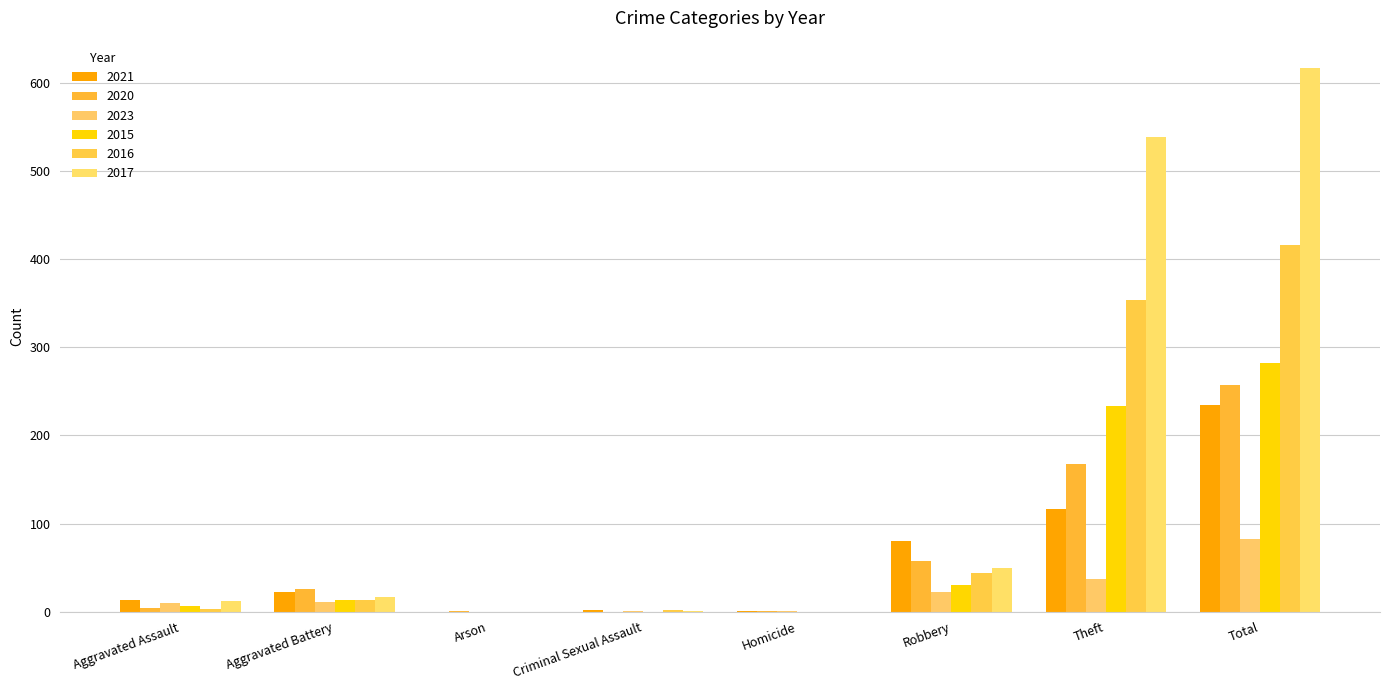

Is the value of 2020 at Aggravated Battery greater than the value of 2023 at Homicide?

Yes